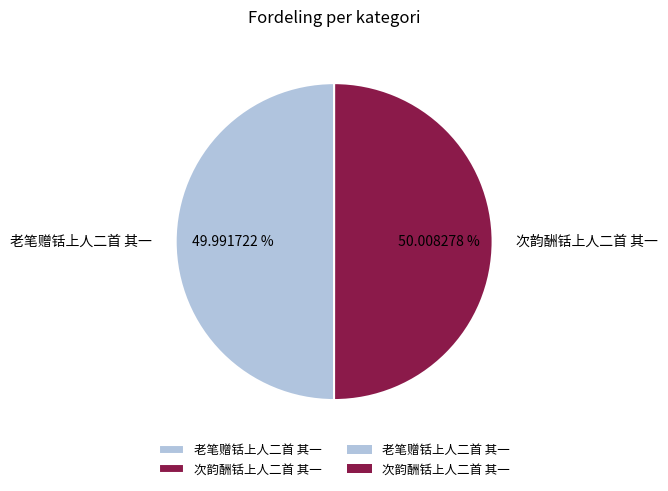

Count the number of slices in the pie.

2